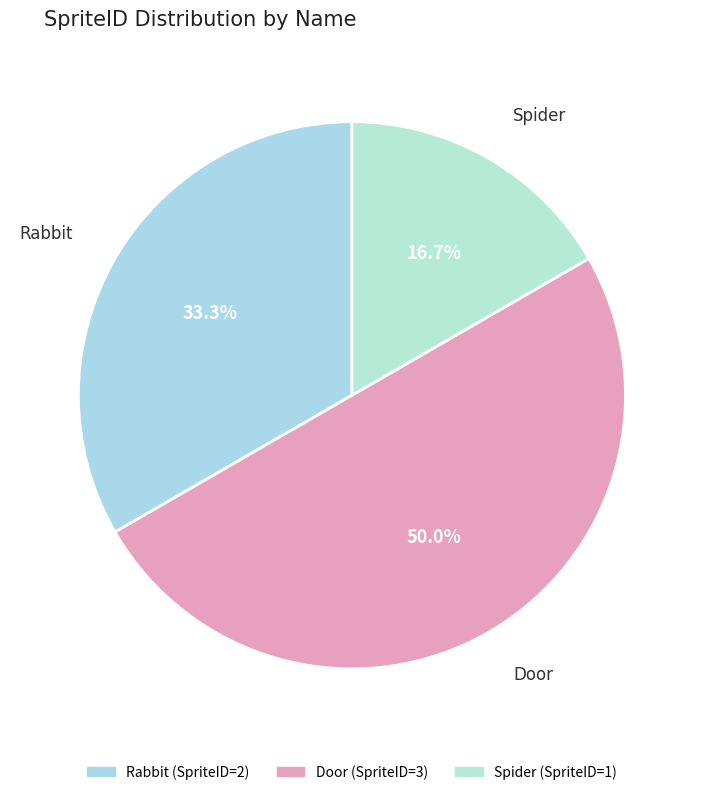

To the nearest percent, what is the difference between the largest and smallest slice percentages?

33%